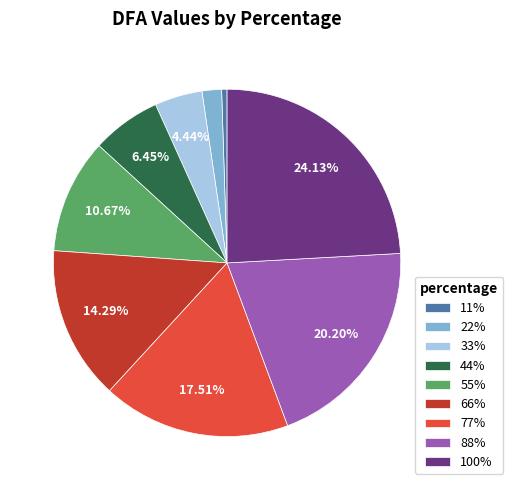

The 33% slice represents 13% of the pie. True or false?

False